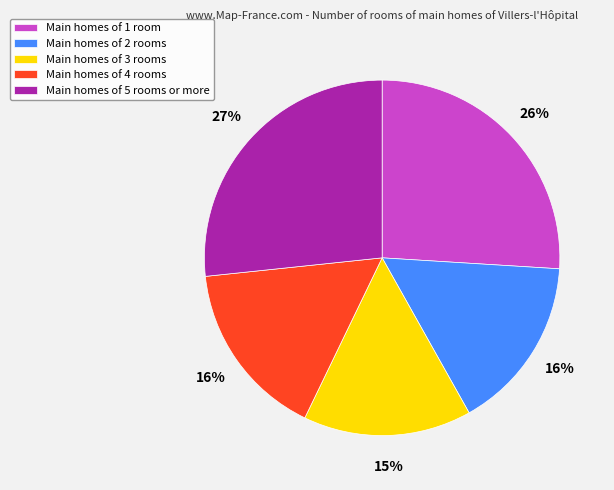

Count the number of slices in the pie.

5